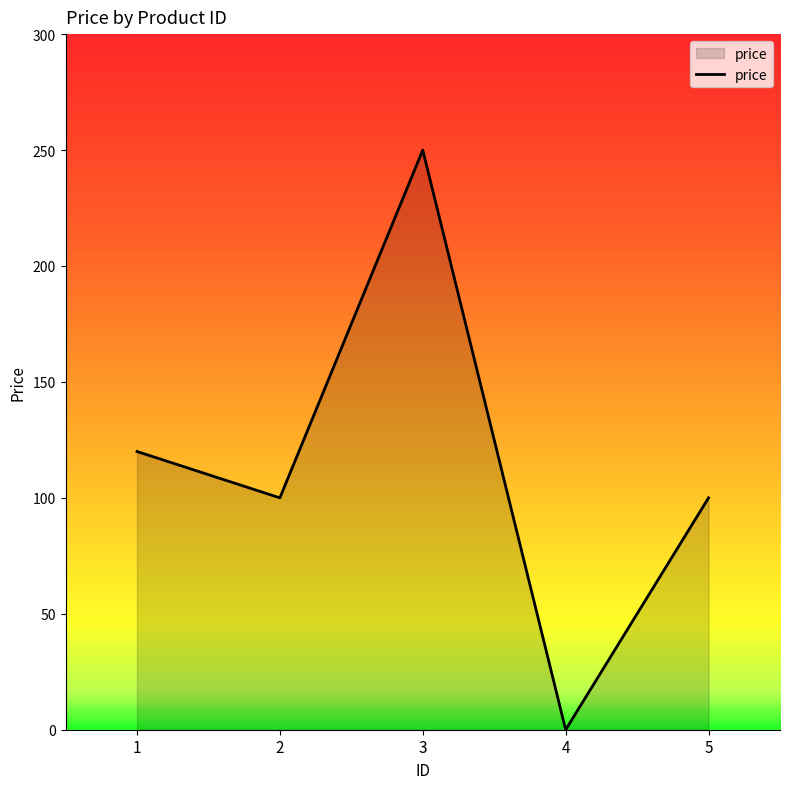

How many interior local valleys (lower than both neighbors) does the data have?

2